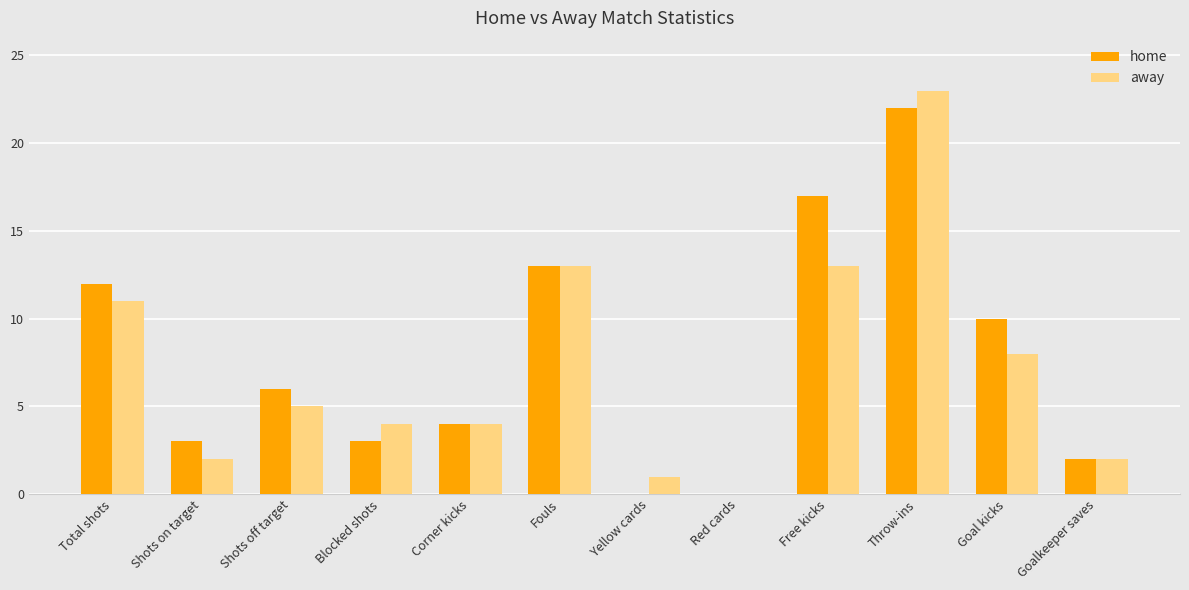

What are all the series names shown in the legend?

home, away